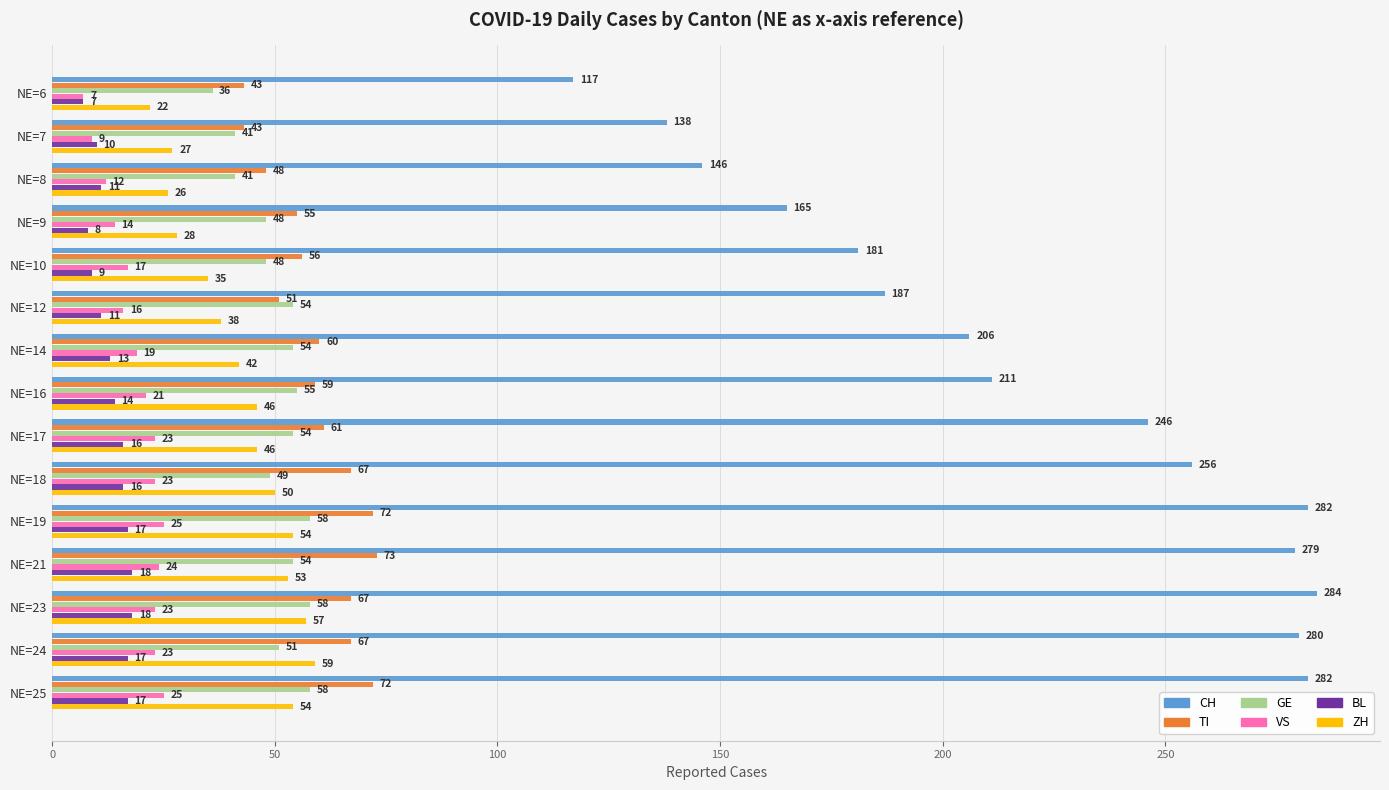

Where is CH nearest to the value 200?

NE=14